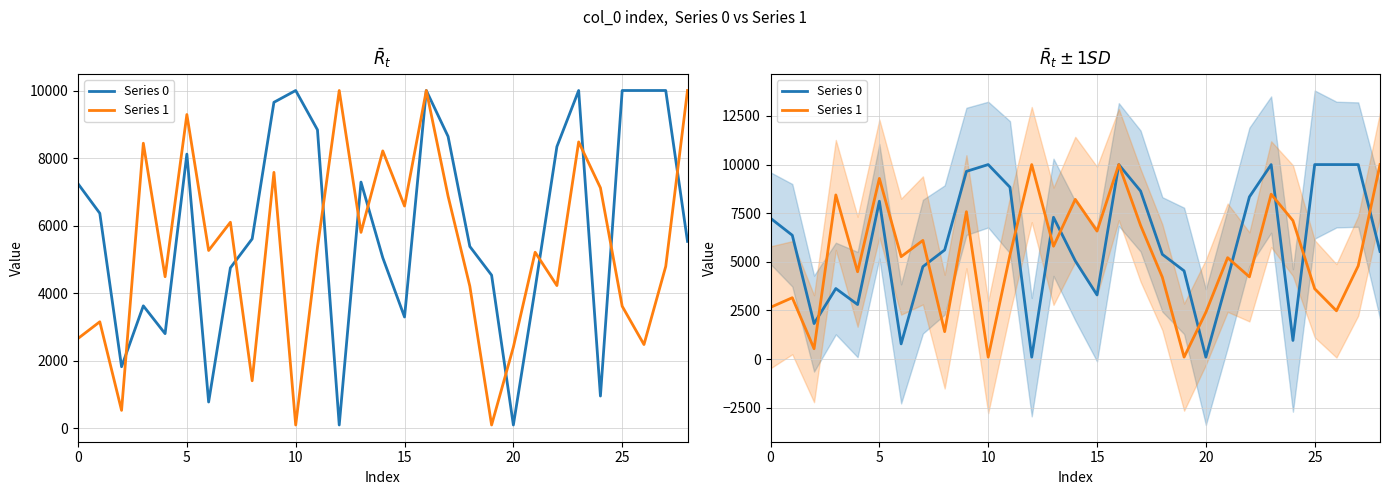

Reading right to left, extract all data points from this chart.

Series 0: 5534.8	10000.0	10000.0	10000.0	957.1	10000.0	8338.2	4133.5	100.0	4534.7	5383.7	8640.6	10000.0	3296.3	5051.2	7289.7	100.0	8836.0	10000.0	9650.9	5608.9	4751.6	780.1	8117.3	2803.6	3626.4	1824.2	6366.3	7240.6
Series 1: 10000.0	4793.2	2480.9	3615.0	7118.7	8478.0	4225.9	5213.1	2406.0	100.0	4207.2	6874.9	10000.0	6580.5	8211.9	5801.2	10000.0	5352.7	100.0	7577.5	1409.5	6101.2	5264.4	9288.9	4489.0	8439.4	532.9	3154.8	2660.7